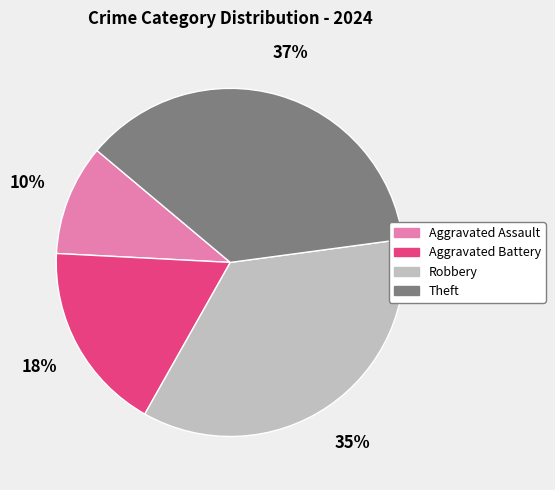

Which category has the smallest portion of the pie?

Aggravated Assault